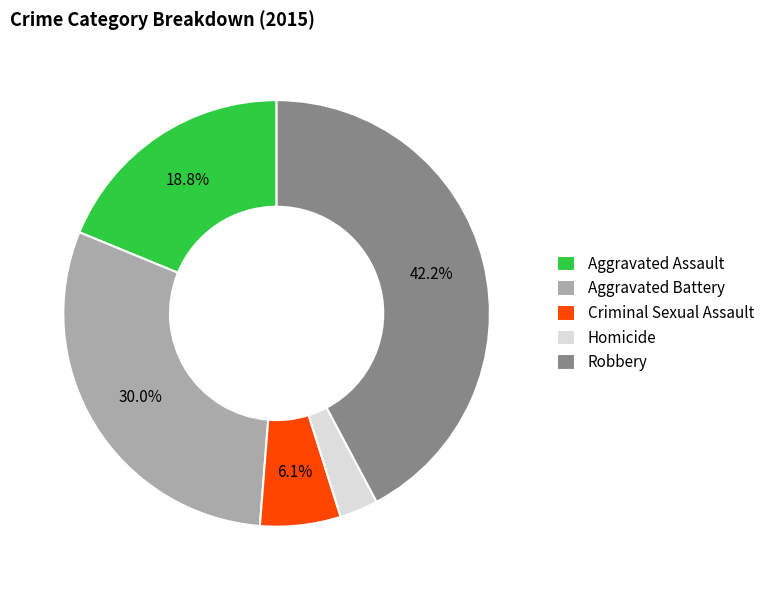

Approximately how many times larger is the value at Aggravated Assault compared to Criminal Sexual Assault?

3.1